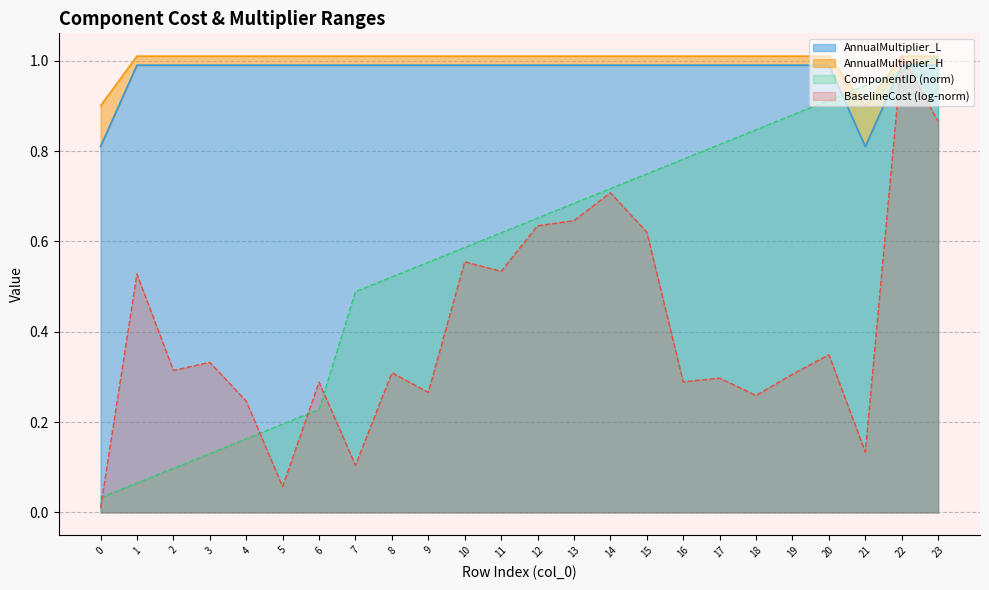

At how many categories does at least one series exceed 0?

24